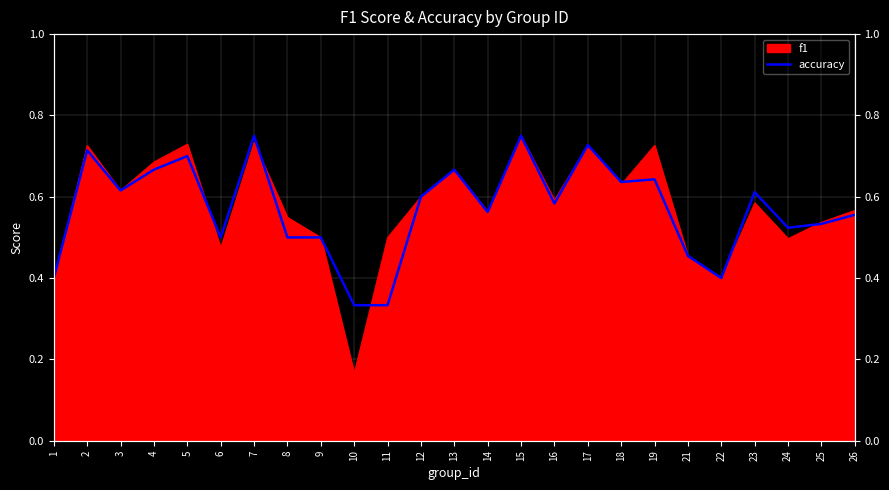

What is the change in value from 15 to 18?

-0.1